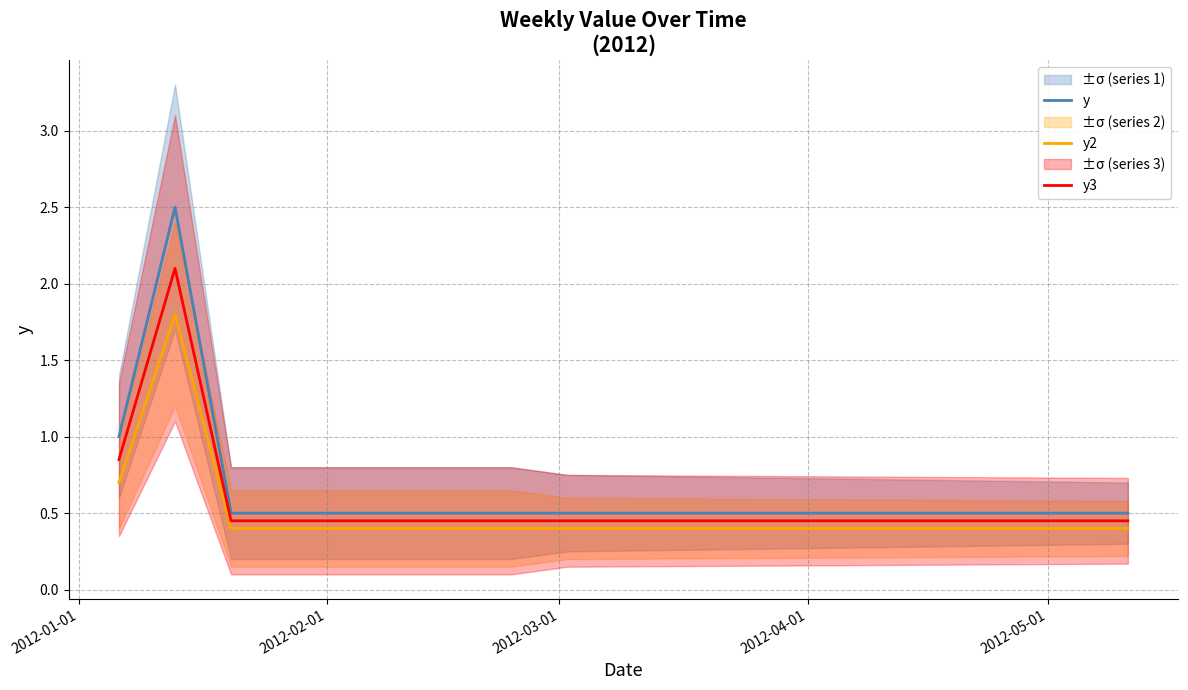

True or false: y2 and y cross at least once.

False